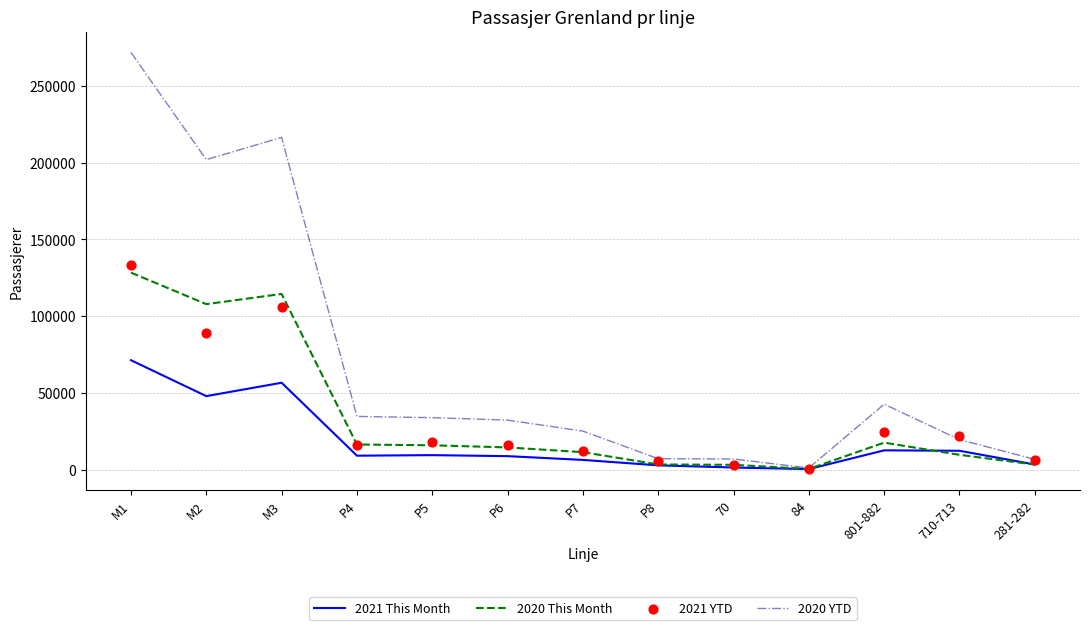

Is the value of 2020 YTD at 70 greater than the value of 2020 This Month at 710-713?

No